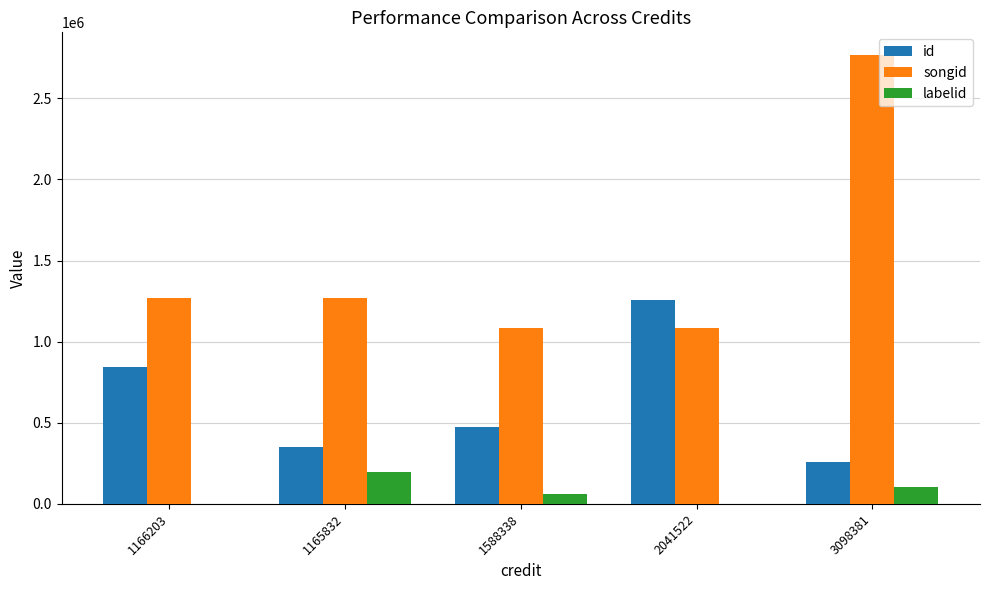

What are all the series names shown in the legend?

id, songid, labelid